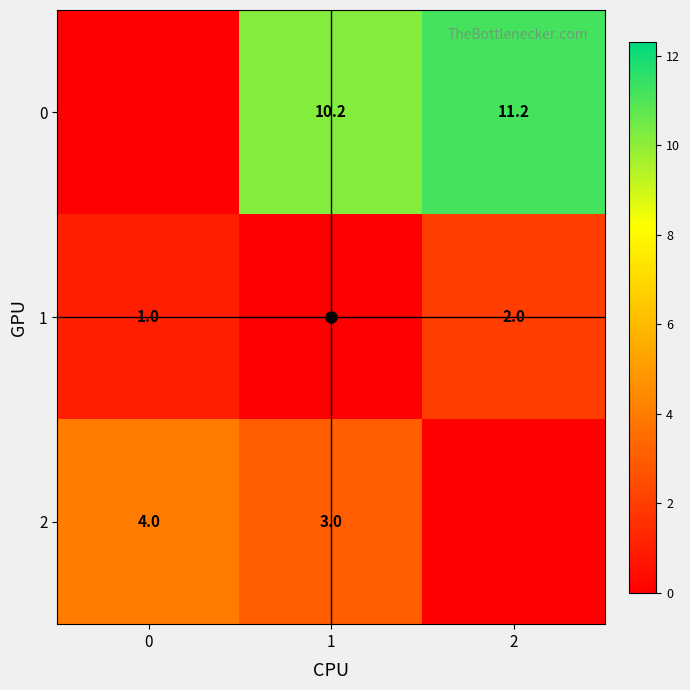

What is the approximate value of 1 at 0?

1.0